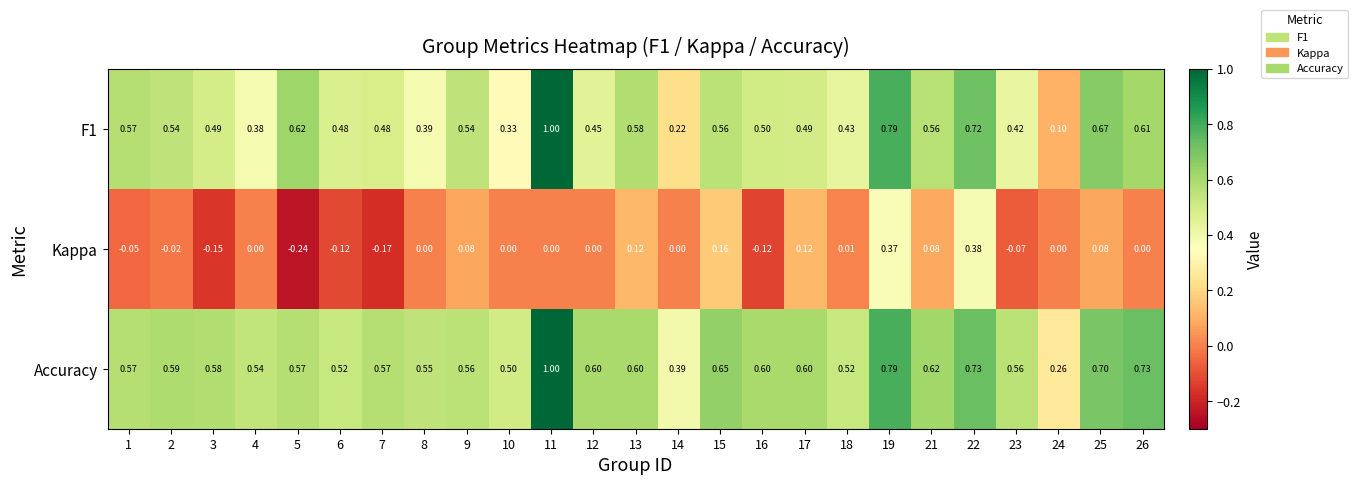

Is the value of Accuracy at 17 greater than the value of Kappa at 15?

Yes